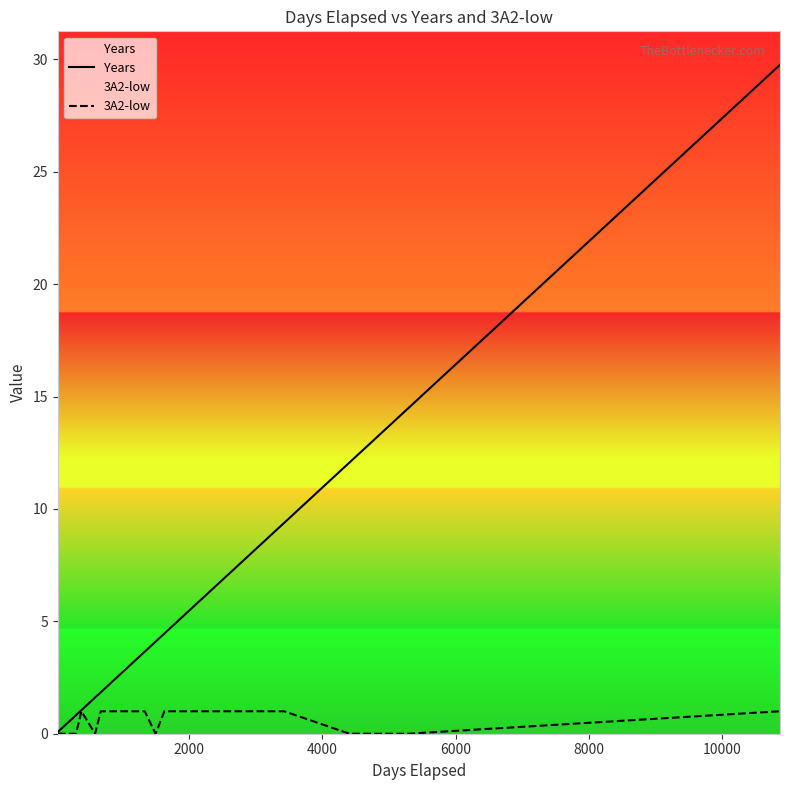

Which series has the largest range (max minus min)?

Years